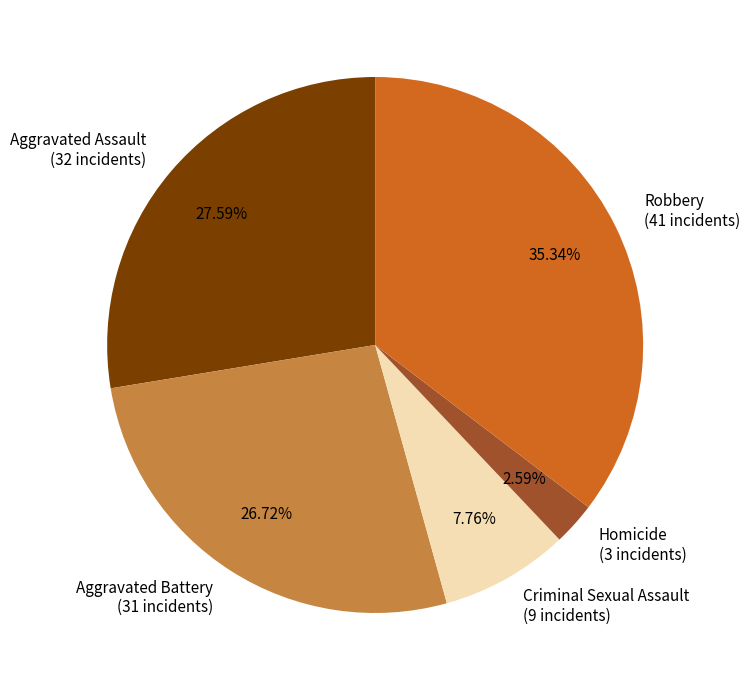

What is the smallest slice in the pie chart?

Homicide